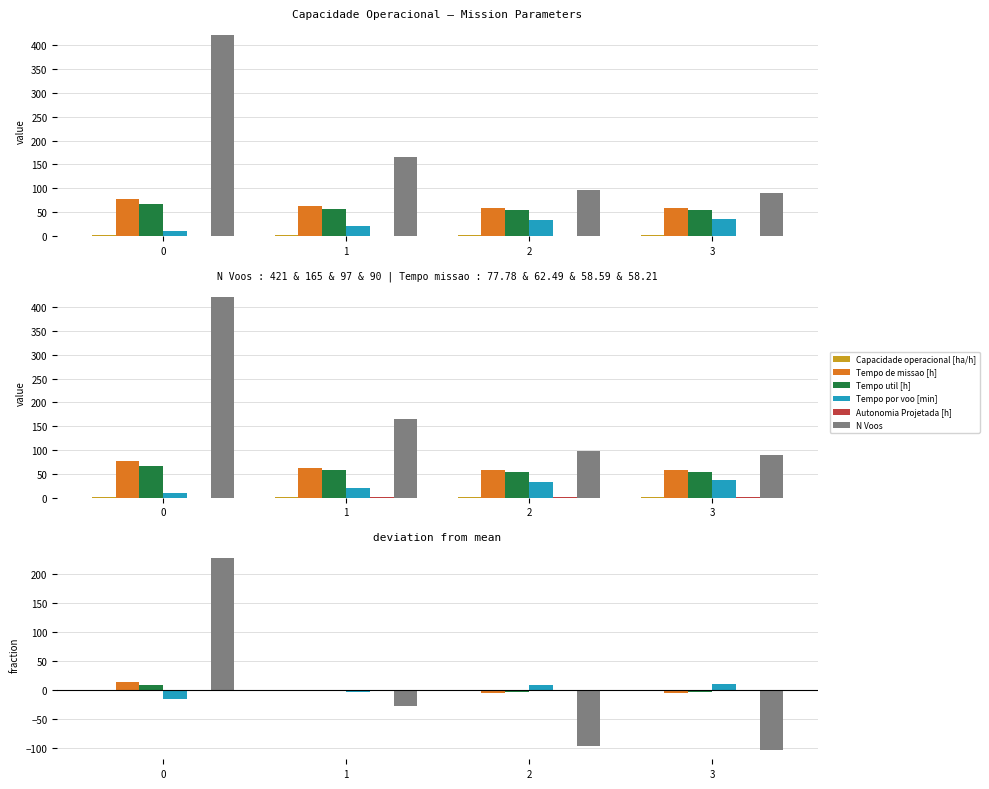

Where is Tempo por voo [min] nearest to the value -2?

1